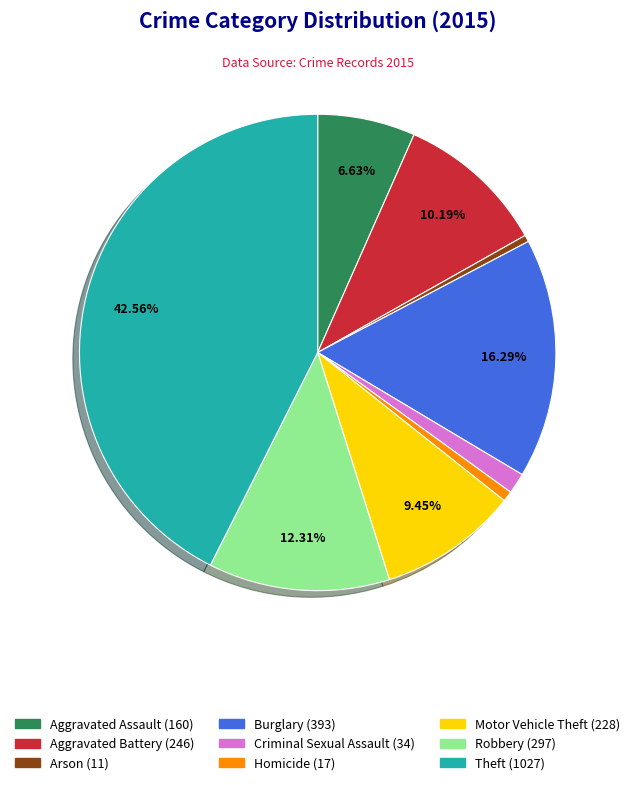

What is the total percentage of Aggravated Assault and Burglary?

22.9%